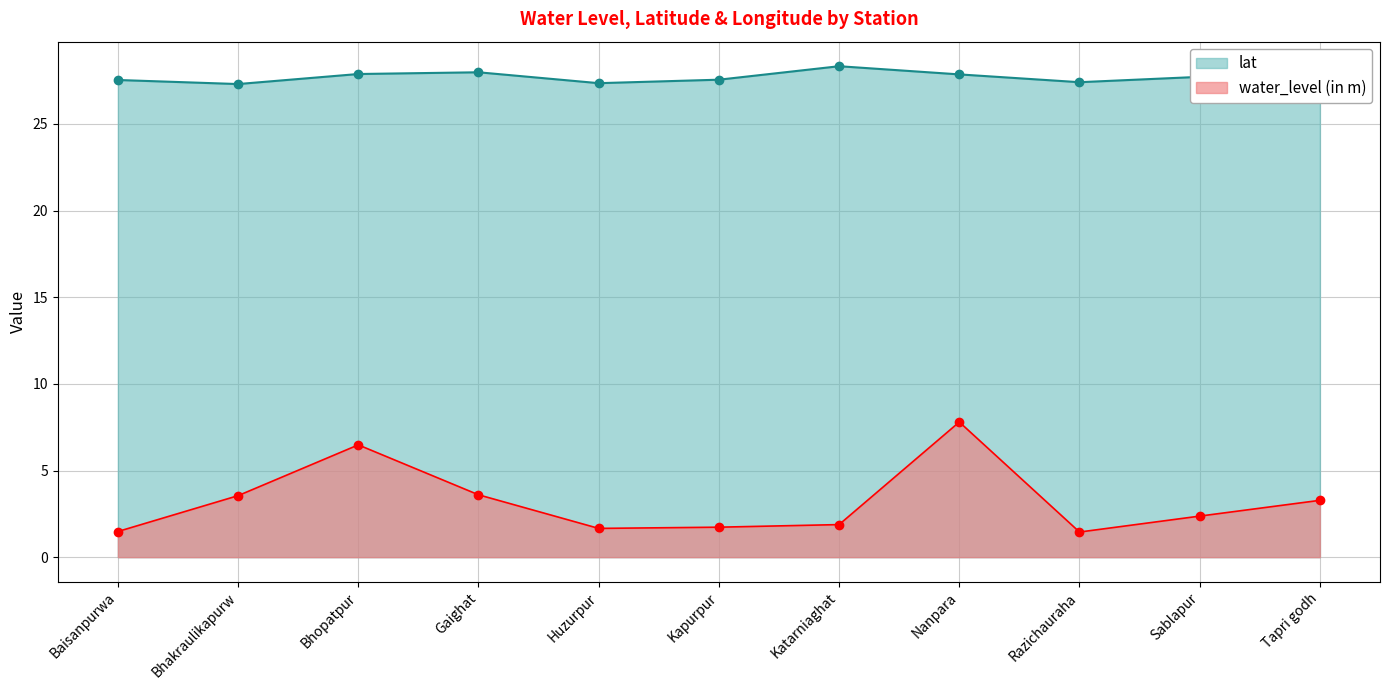

What is the difference between the maximum and minimum values in the lat series?

1.0